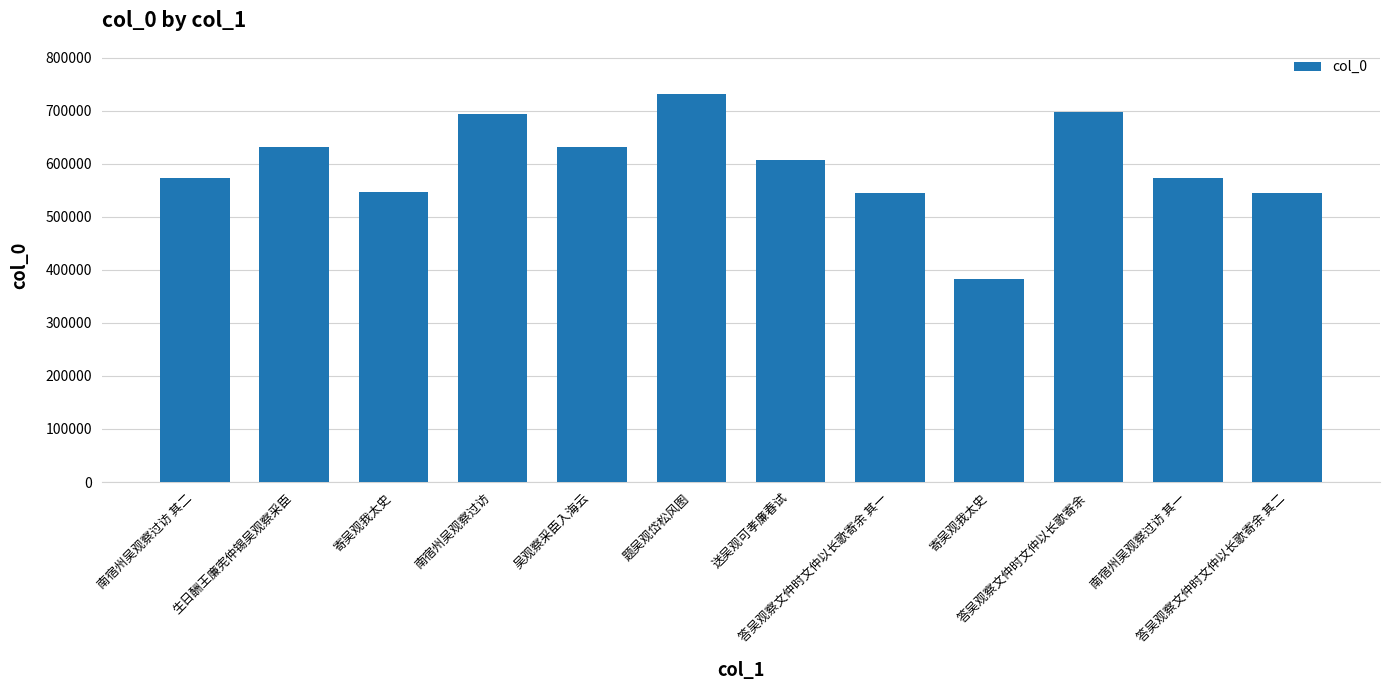

List the labels in order of value, smallest first.

寄吴观我太史, 答吴观察文仲时文仲以长歌寄余 其一, 答吴观察文仲时文仲以长歌寄余 其二, 寄吴观我太史, 南宿州吴观察过访 其一, 南宿州吴观察过访 其二, 送吴观可孝廉春试, 吴观察采臣入海云, 生日酬王廉宪仲锡吴观察采臣, 南宿州吴观察过访, 答吴观察文仲时文仲以长歌寄余, 题吴观岱松风图